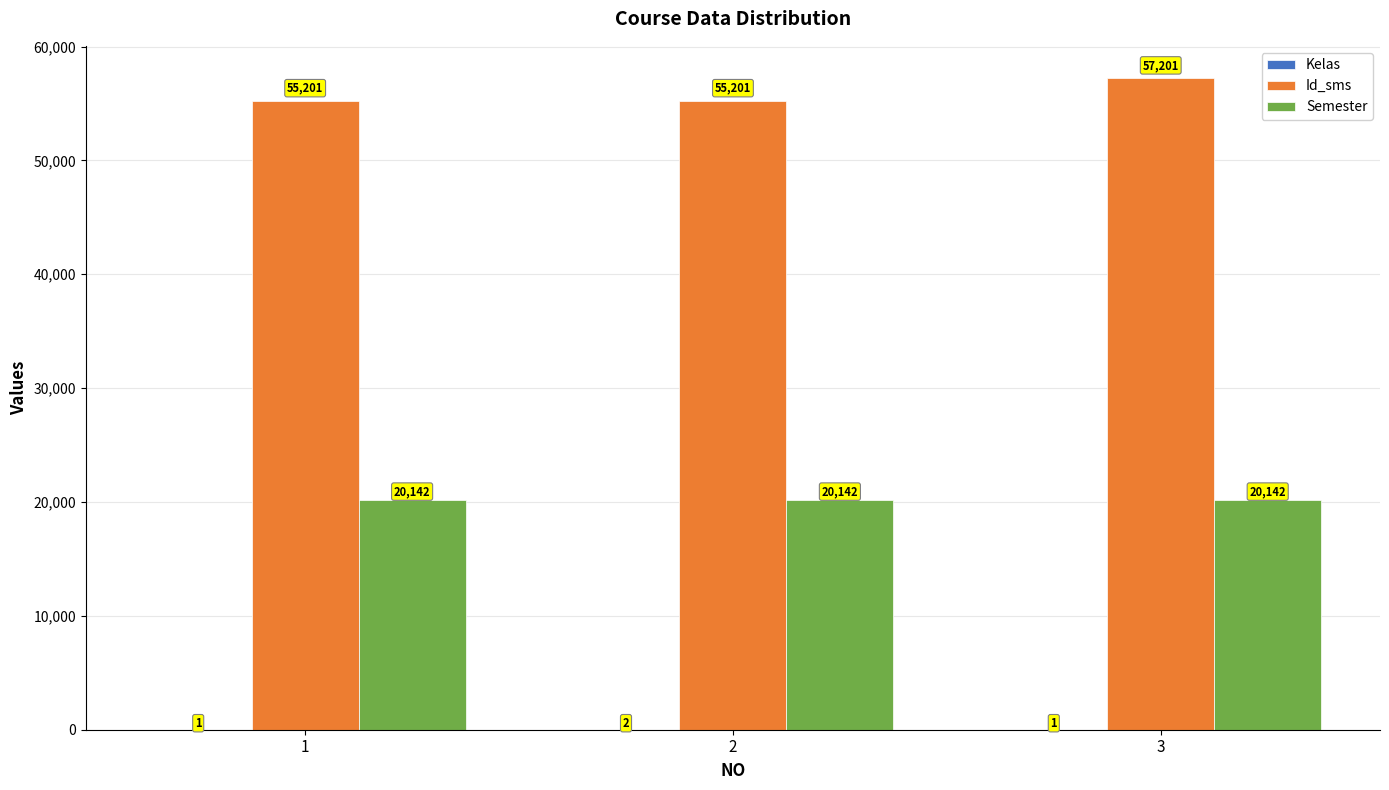

At which label does Id_sms reach its peak?

3